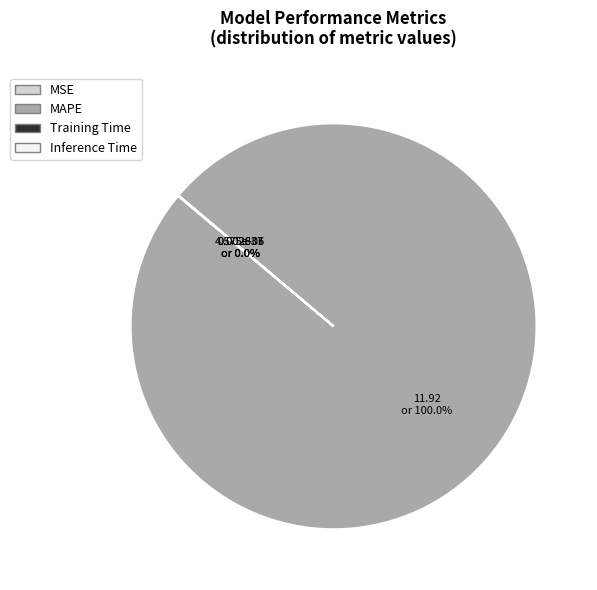

Does any single category account for the majority?

Yes